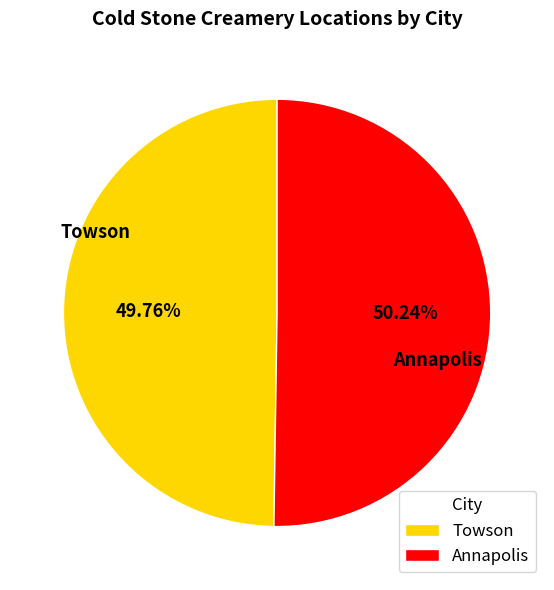

What is the ratio of the value at Towson to the value at Annapolis?

1.0